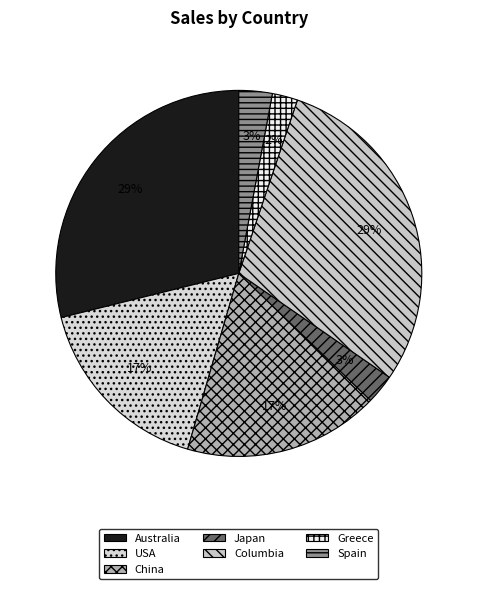

Is the sum of Australia and Greece greater than half?

No